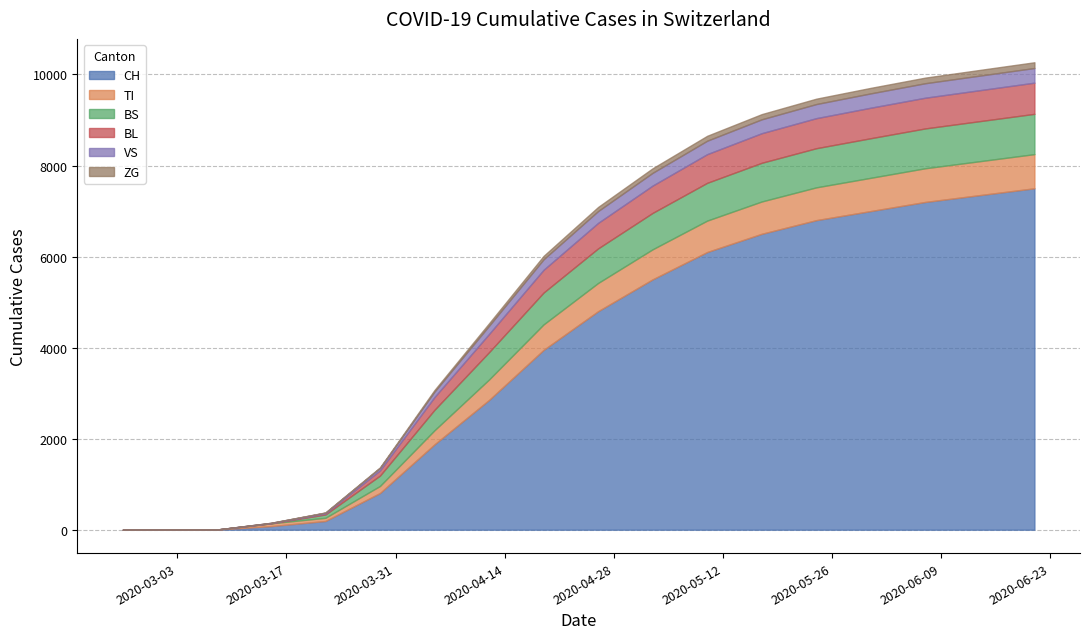

The ZG series shows 121 at 2020-05-31. True or false?

True